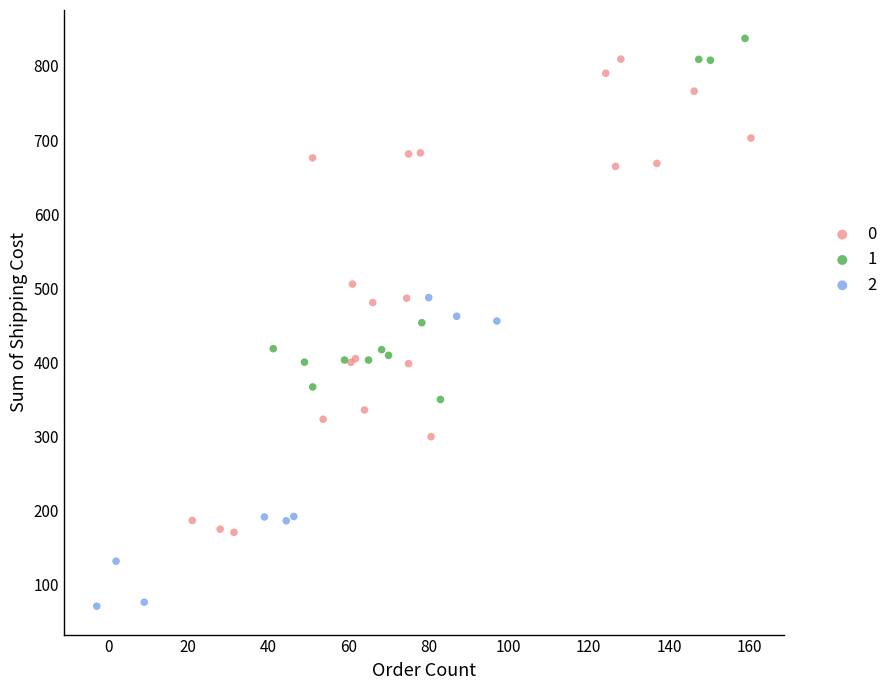

What are all the series names shown in the legend?

0, 1, 2